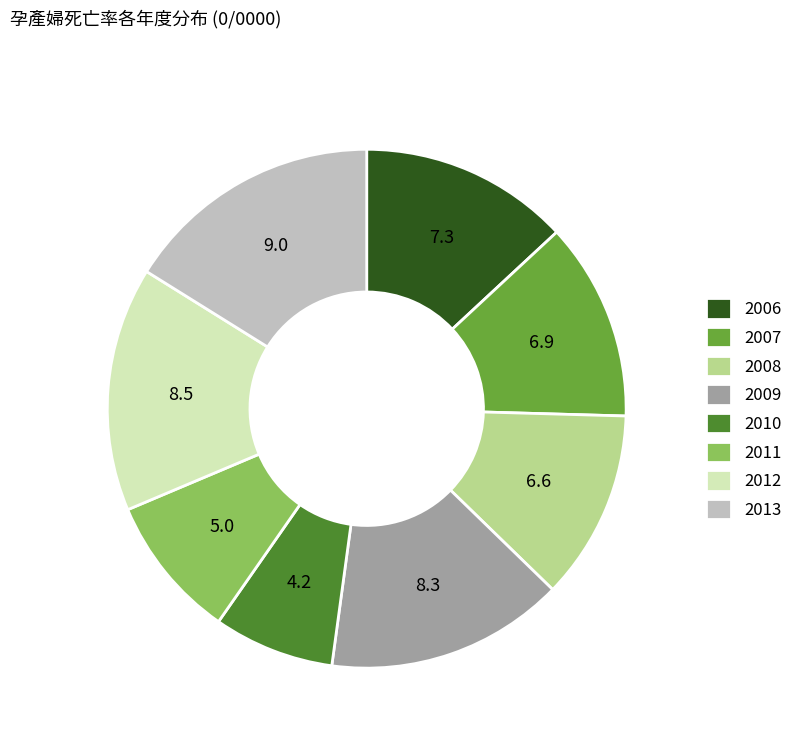

What is the ratio of the value at 2006 to the value at 2009?

0.9